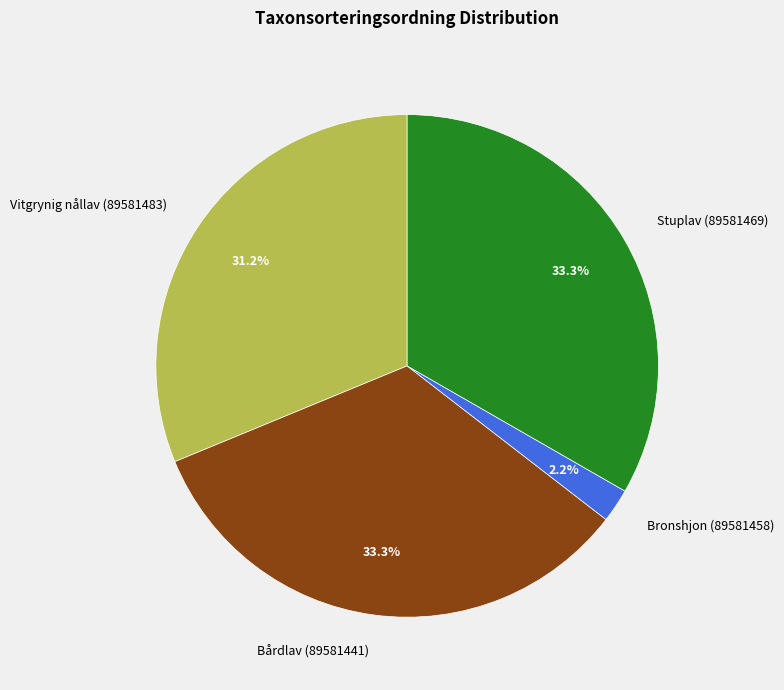

Which category has the smallest portion of the pie?

Bronshjon (89581458)